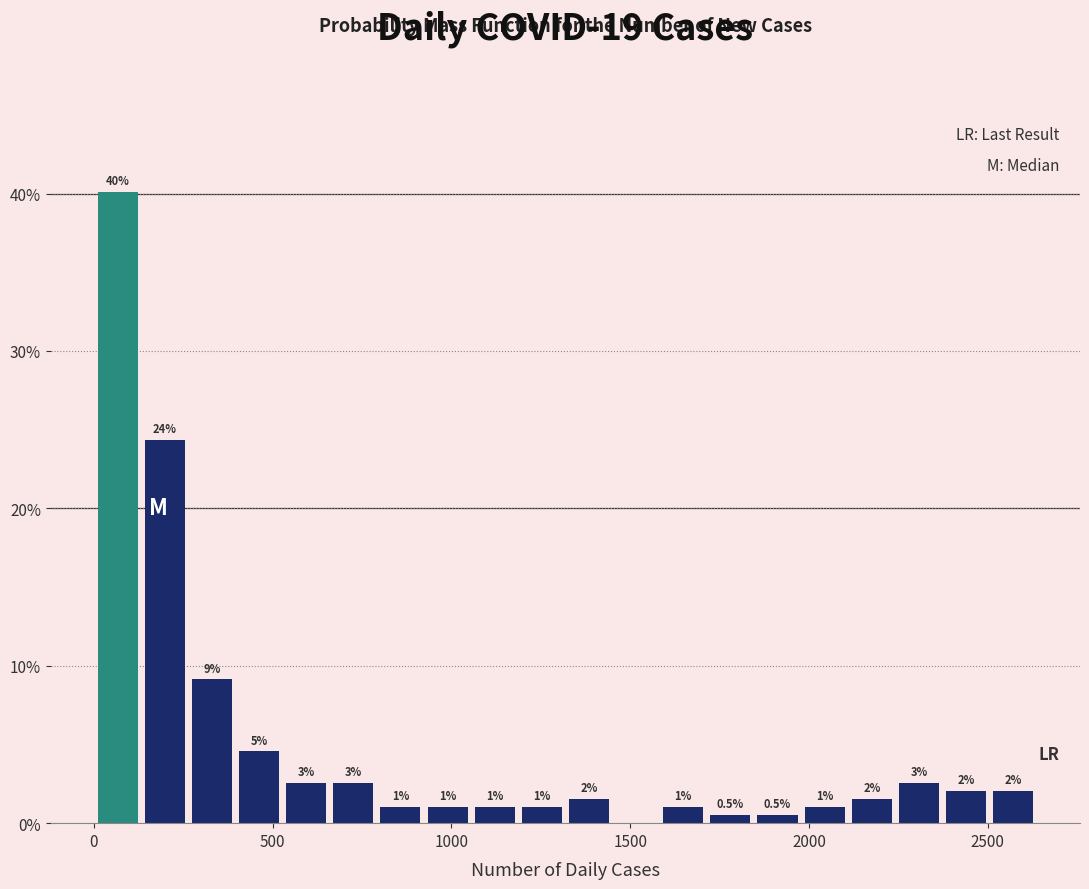

Around what value on the x-axis is the tallest bar? Give the approximate position of its centre, as read against the axis.

50